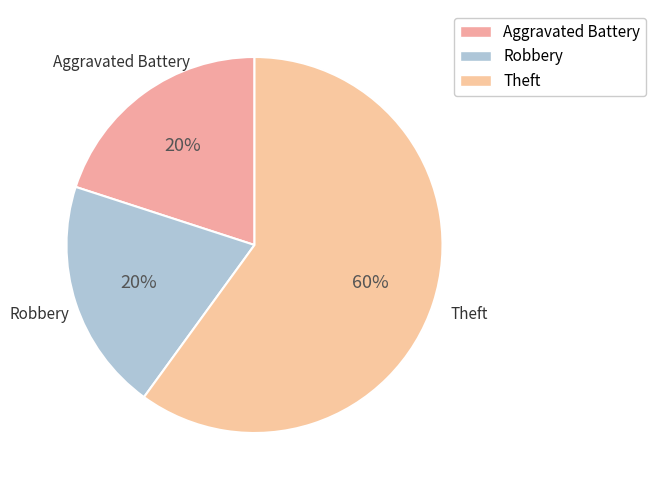

Does Robbery represent more than half of the total?

No